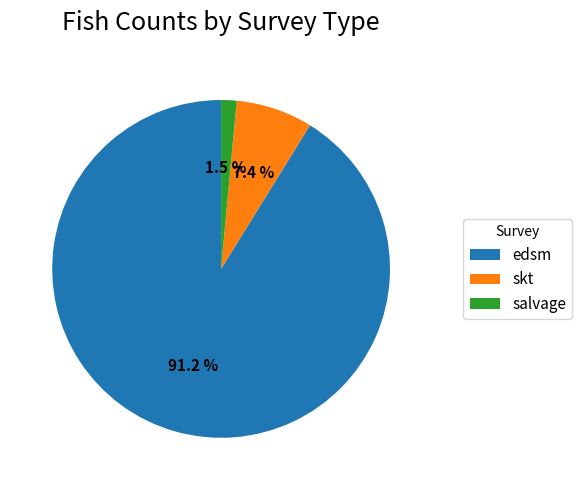

Is it true that skt is 1% of the pie?

False